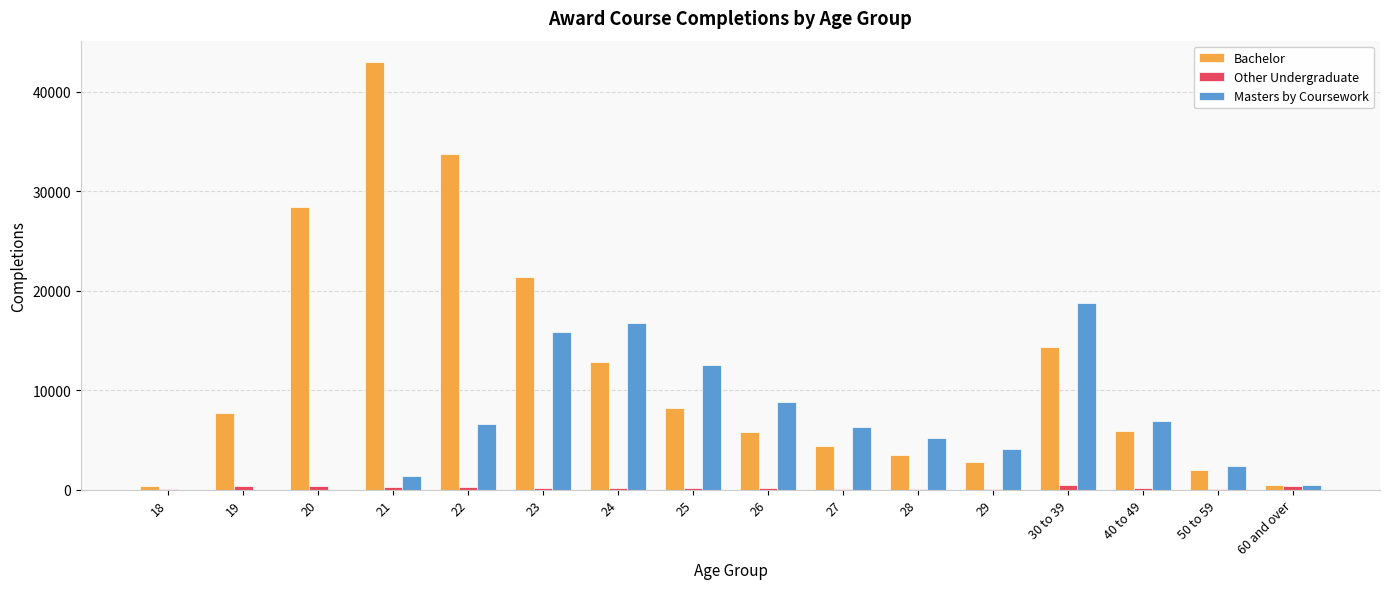

What is the total value across all series at 28?

8717